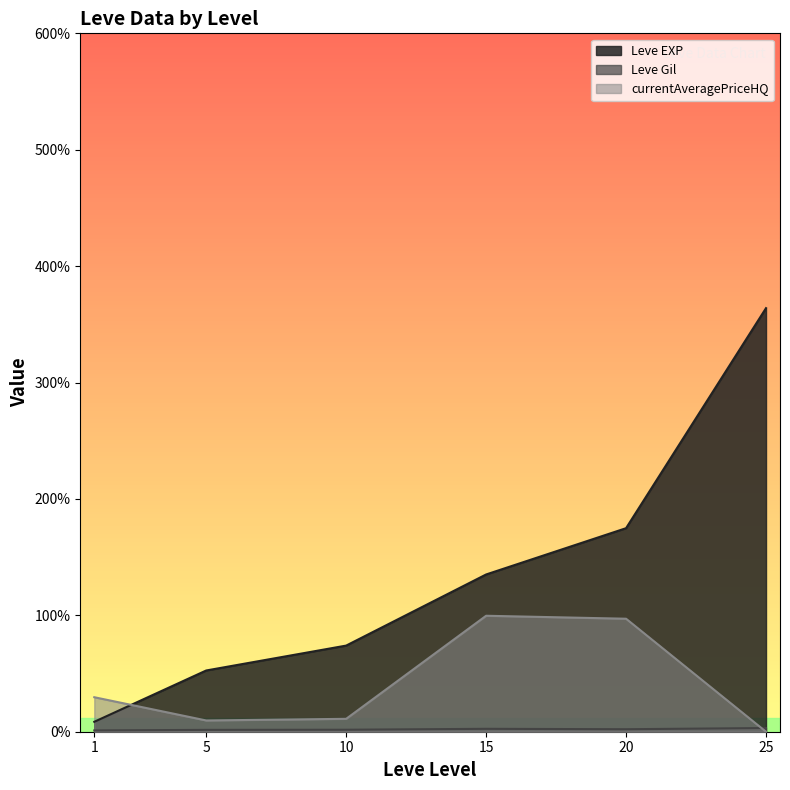

Does the chart display data point markers on the line(s)?

No